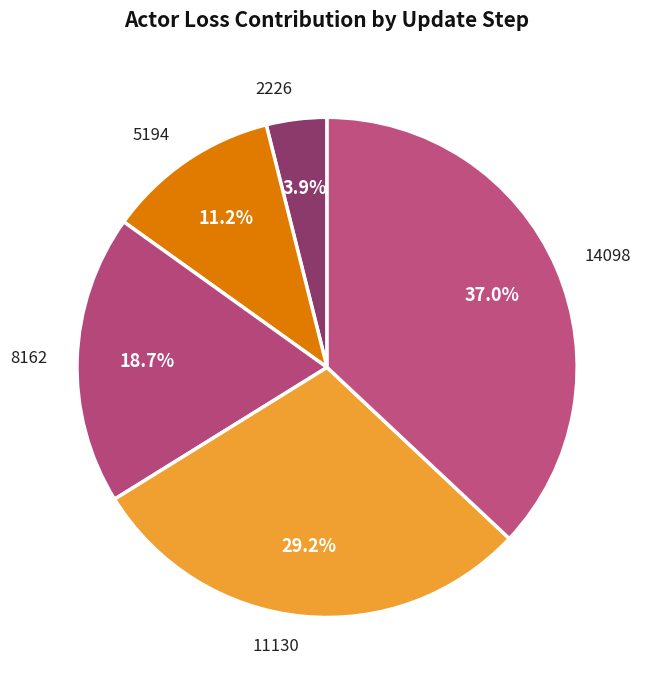

Is 5194 the majority of the pie?

No